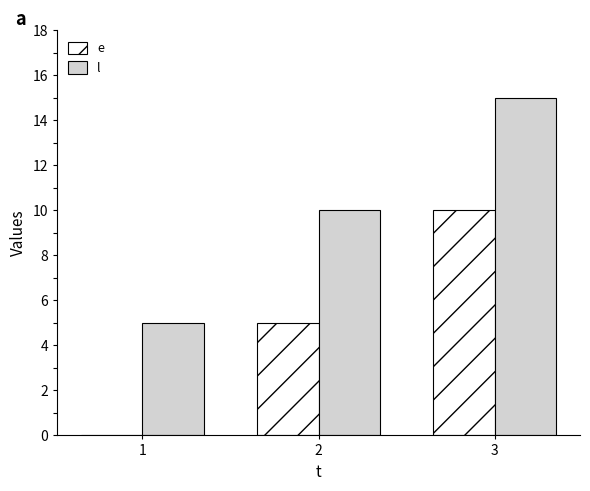

Which series has the largest total across all categories?

l